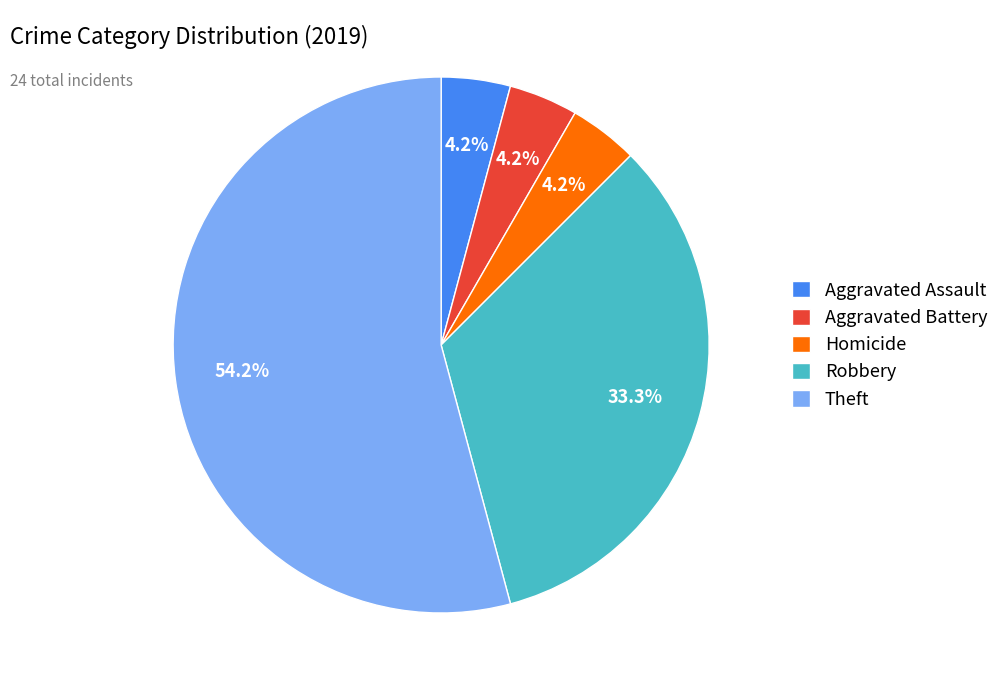

Which has a higher value, Homicide or Theft?

Theft